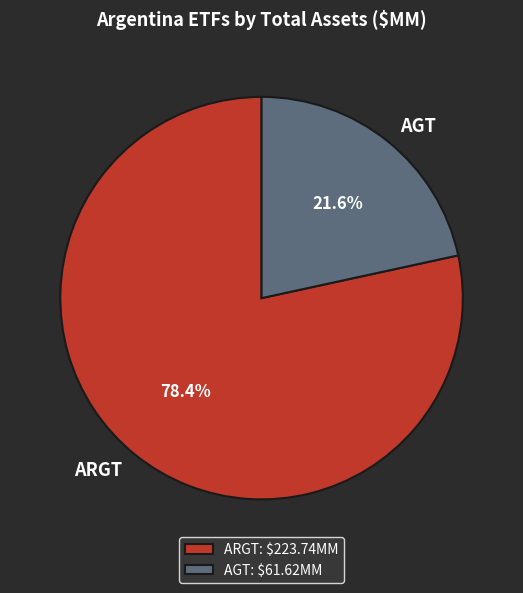

Is it true that AGT is 29% of the pie?

False